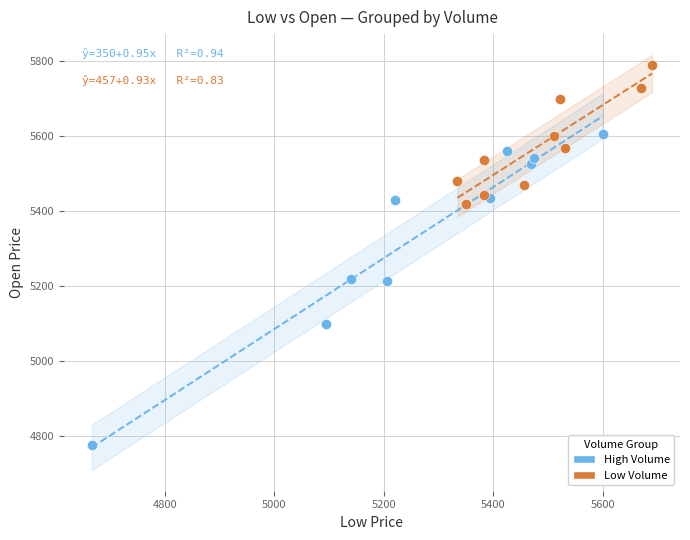

Which series contains the lowest Y value?

High Volume